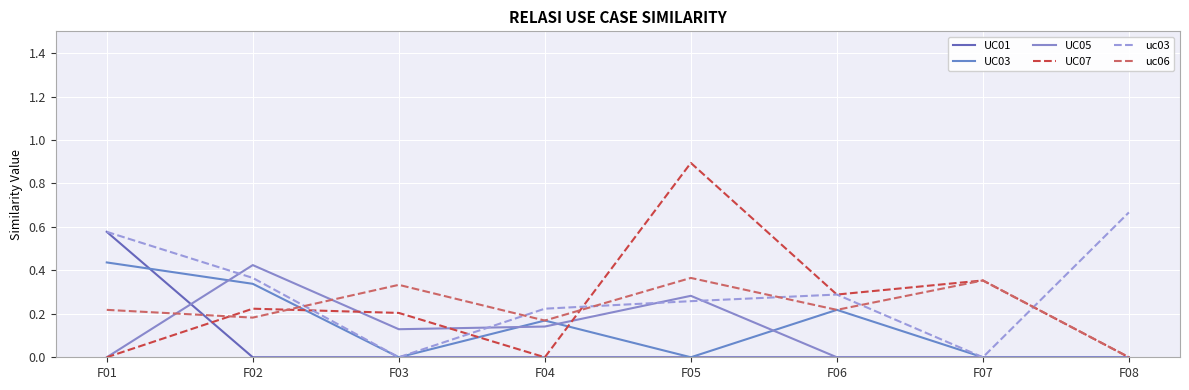

The value of UC03 at F06 is 0.1. True or false?

False